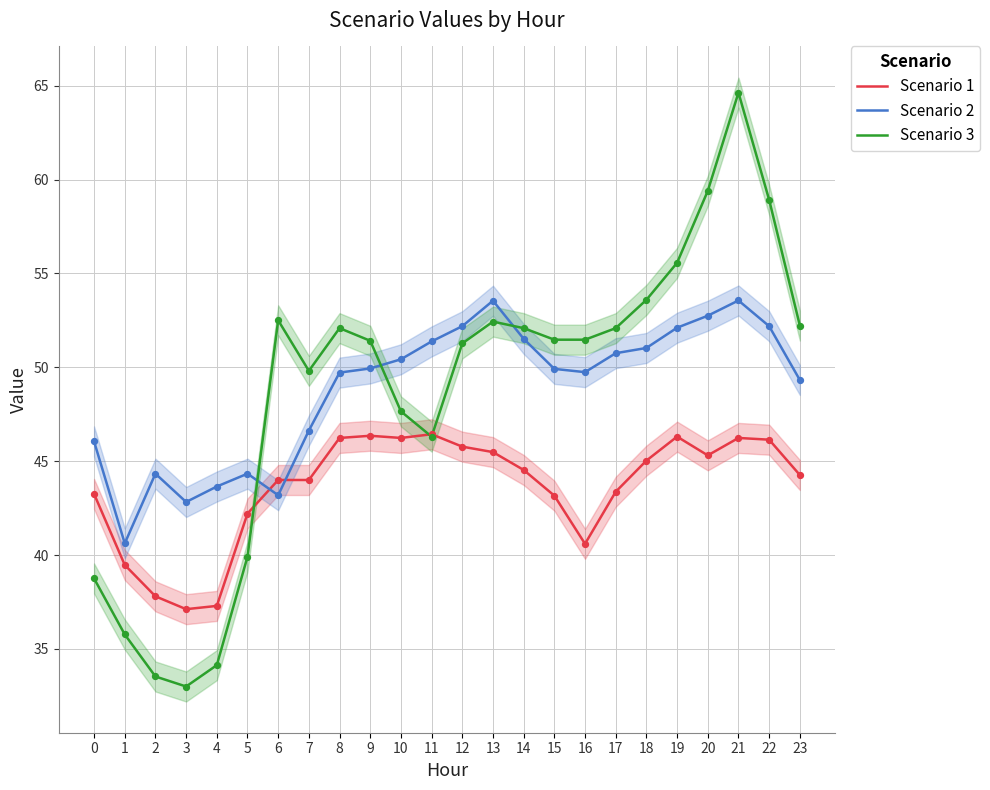

What are all the series names shown in the legend?

Scenario 1, Scenario 2, Scenario 3